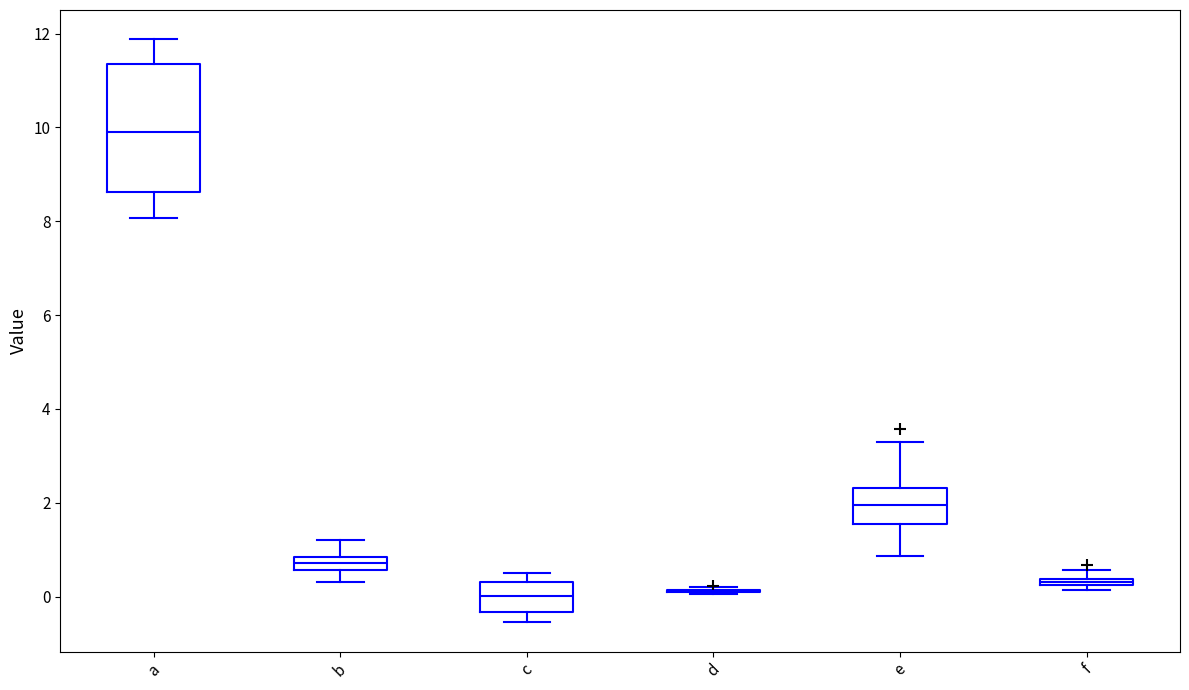

Which box is the tallest, from its lower edge to its upper edge?

a